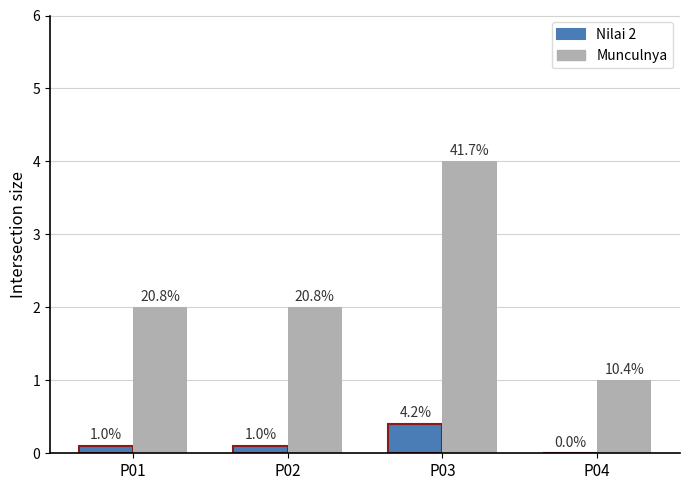

Is it true that Munculnya equals 2.7 at P02?

False